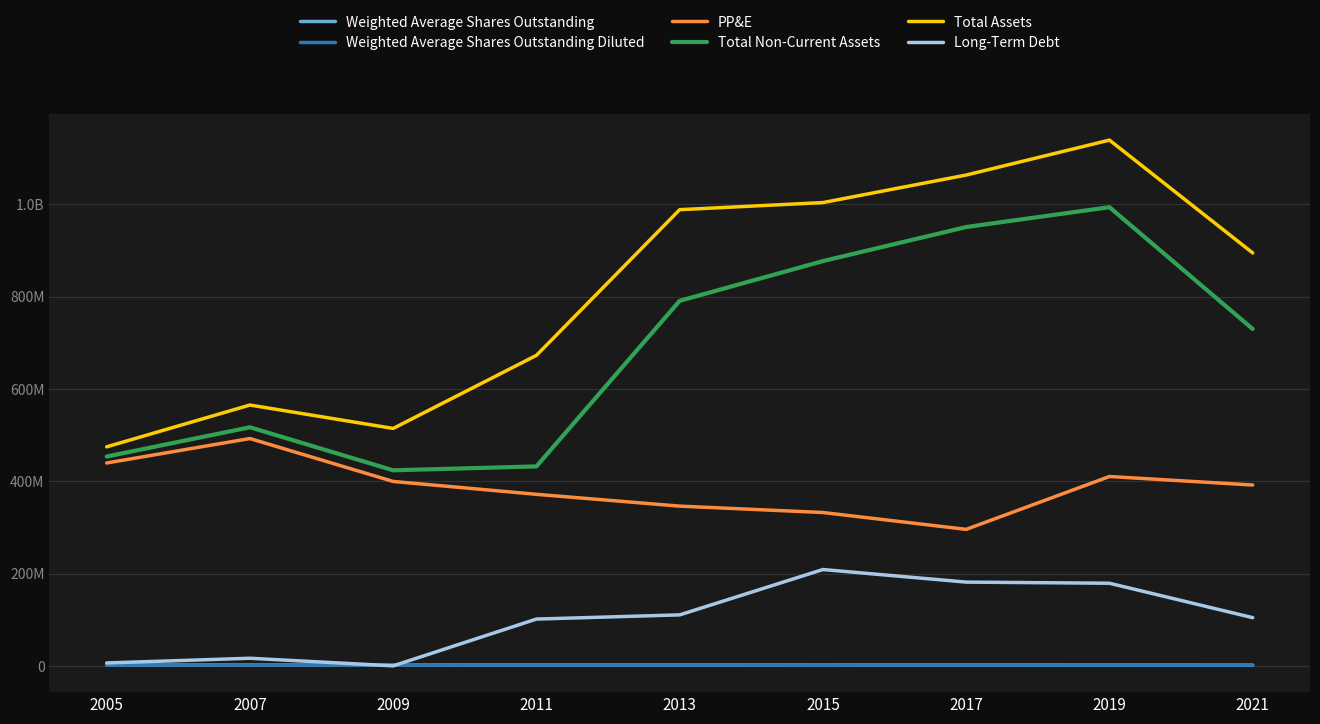

At which category is the sum across all series the highest?

2019